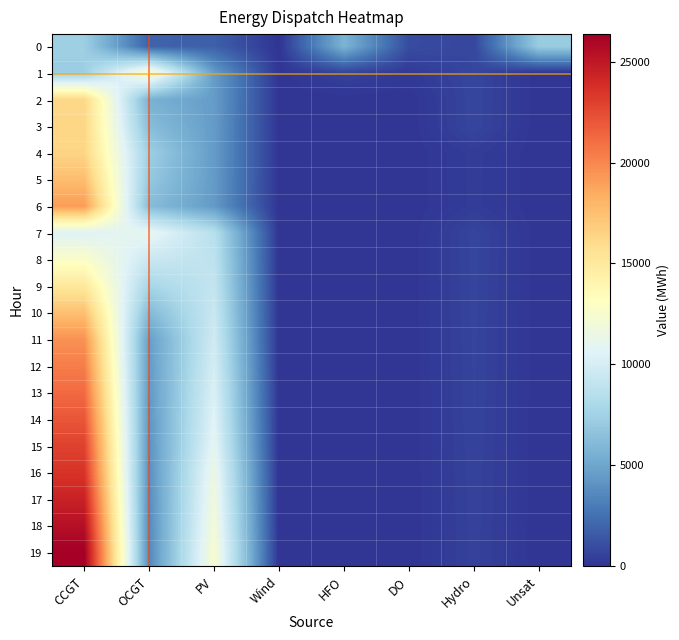

What is the total value across all series at CCGT?

362197